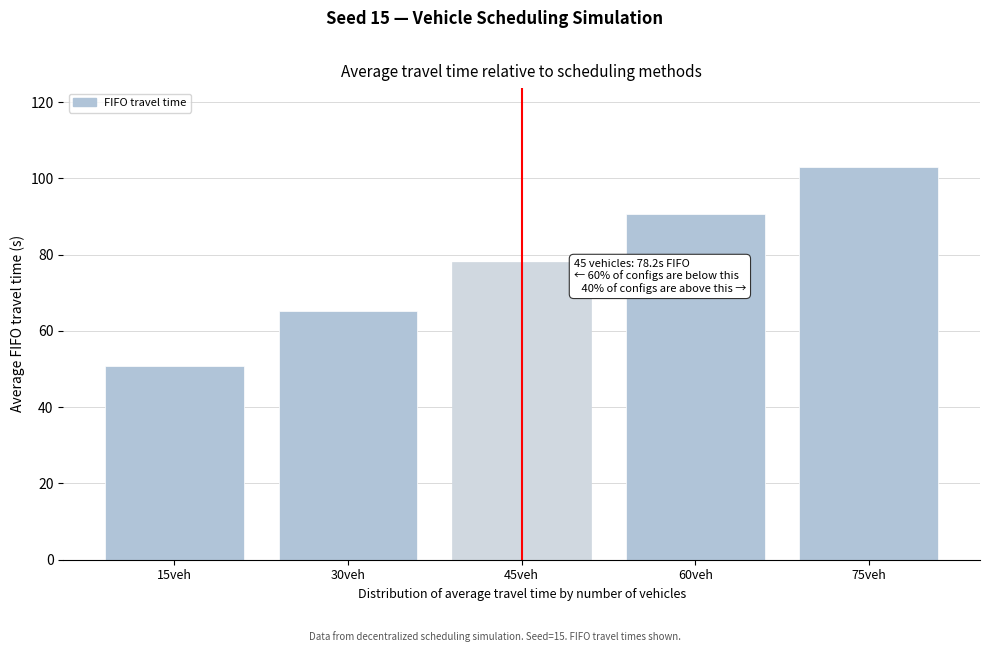

Reading left to right, list all the values displayed in this chart.

50.7	65.2	78.2	90.7	103.0